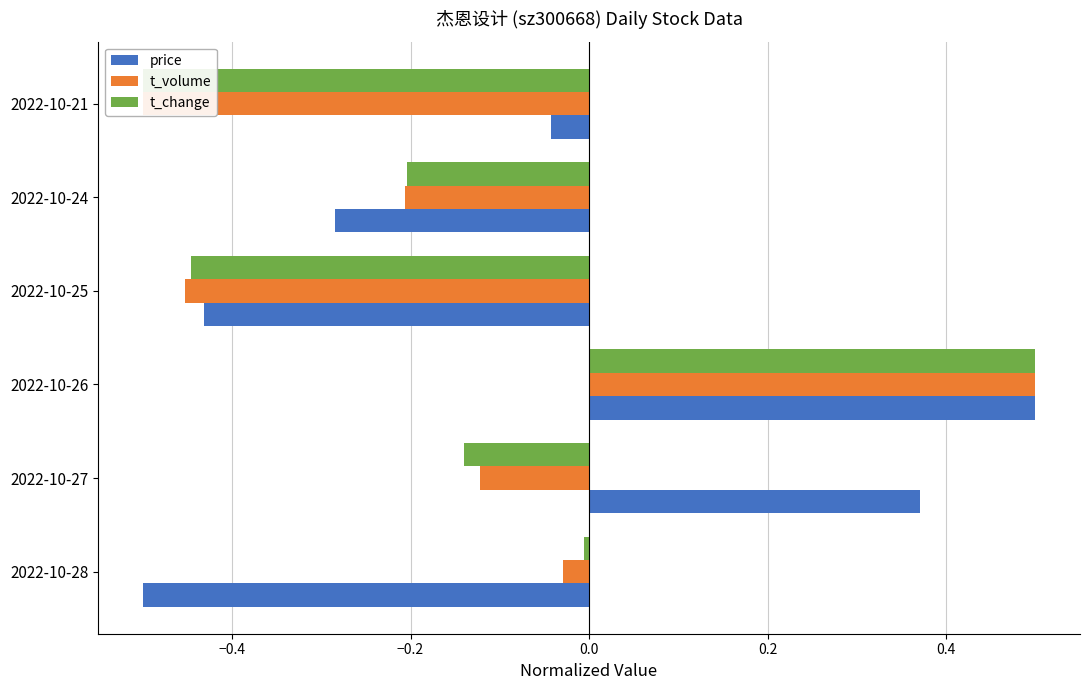

Between 2022-10-28 and 2022-10-27, which series saw the biggest shift?

price